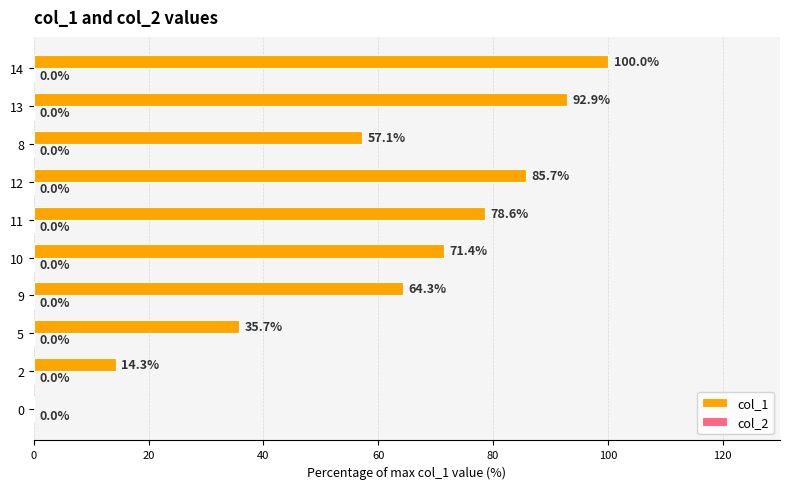

The chart shows a value of 20.0 at 5. True or false?

False